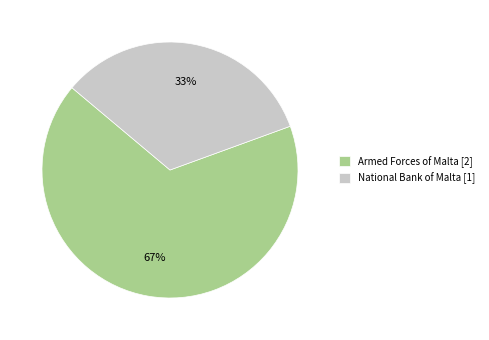

To the nearest percent, what is the combined percentage of Armed Forces of Malta and National Bank of Malta?

100%